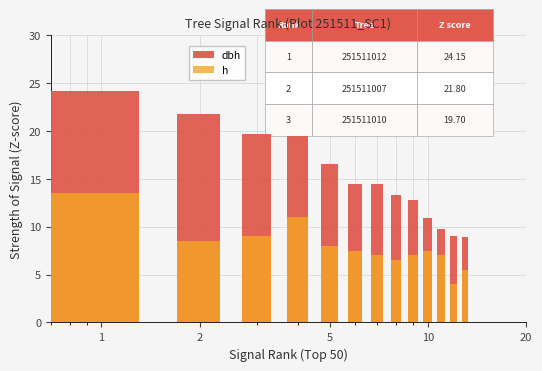

What are all the series names shown in the legend?

dbh, h